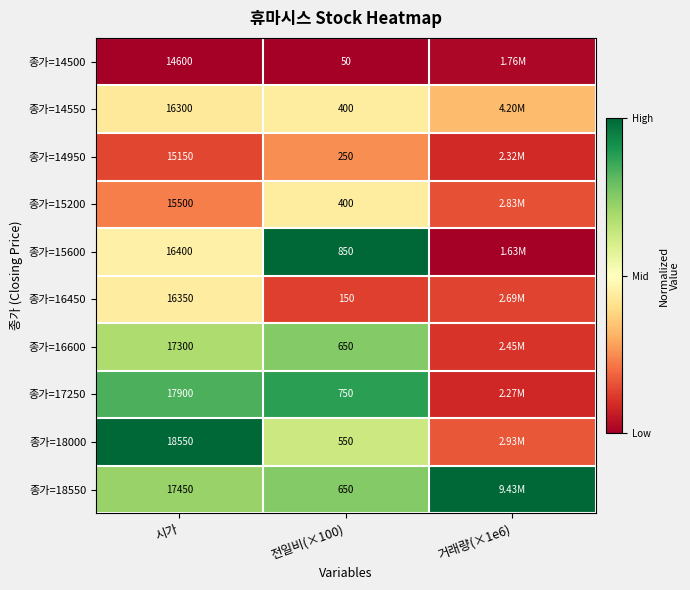

Between 전일비(×100) and 거래량(×1e6), which series saw the biggest shift?

종가=15600